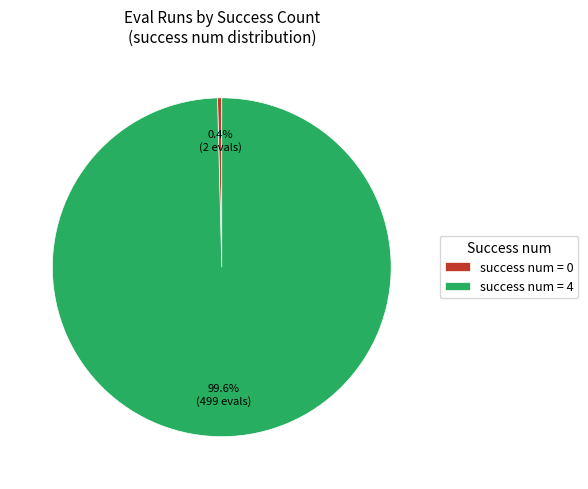

Does success num = 4 represent more than half of the total?

Yes